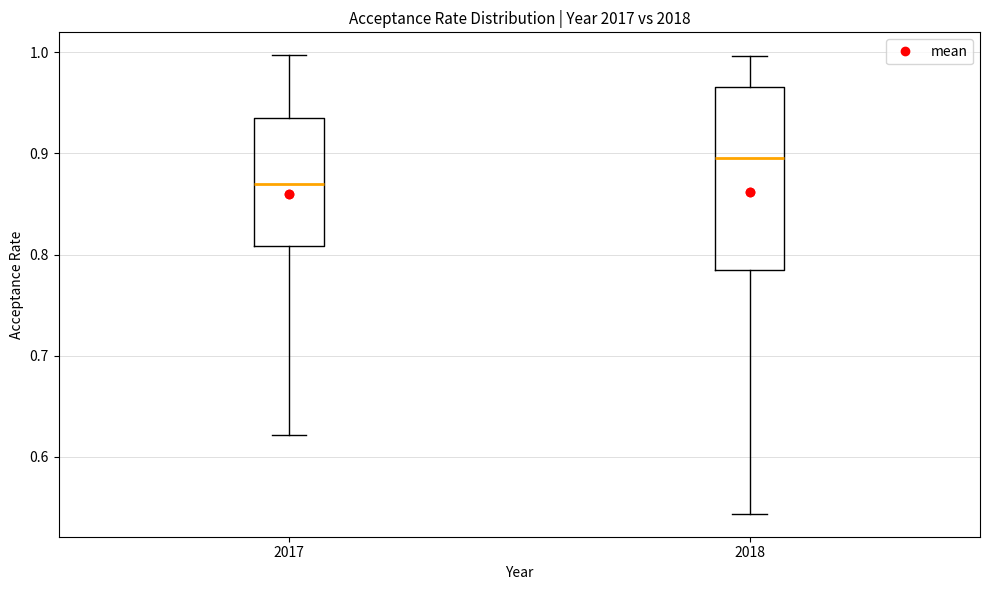

Reading left to right, transcribe this box plot: for each box, give where its median line is, the range the box spans, and where its two whiskers end, as read against the y-axis. The values are not printed on the chart, so give them approximately, as read against the axis.

2017: median 0.87, box 0.81 to 0.93, whiskers 0.62 to 1.00
2018: median 0.90, box 0.78 to 0.97, whiskers 0.54 to 1.00